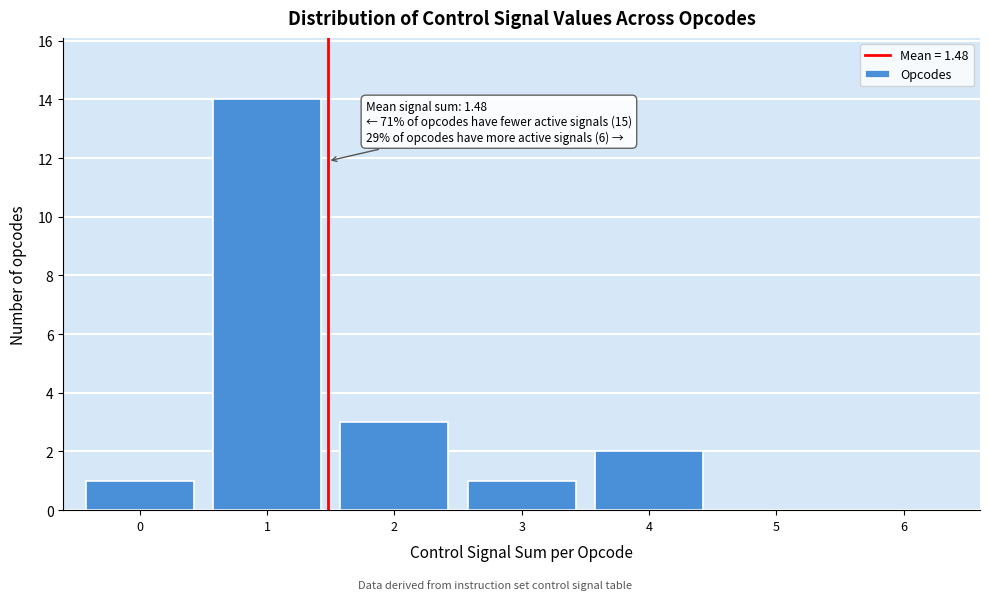

Over which range of the x-axis is the bar tallest?

0.5 to 1.5